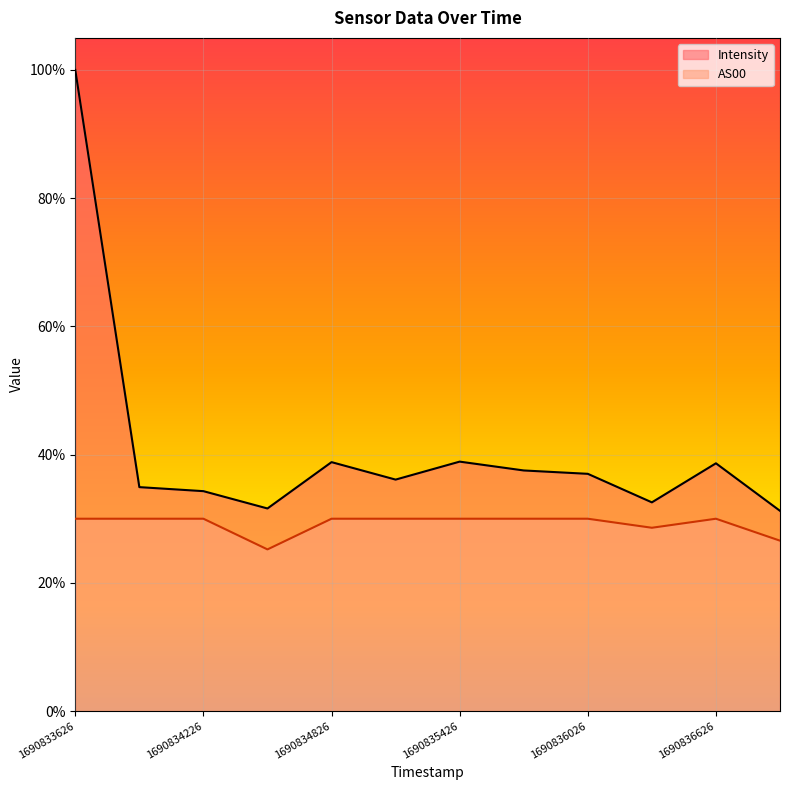

How many data points does each series have?

12